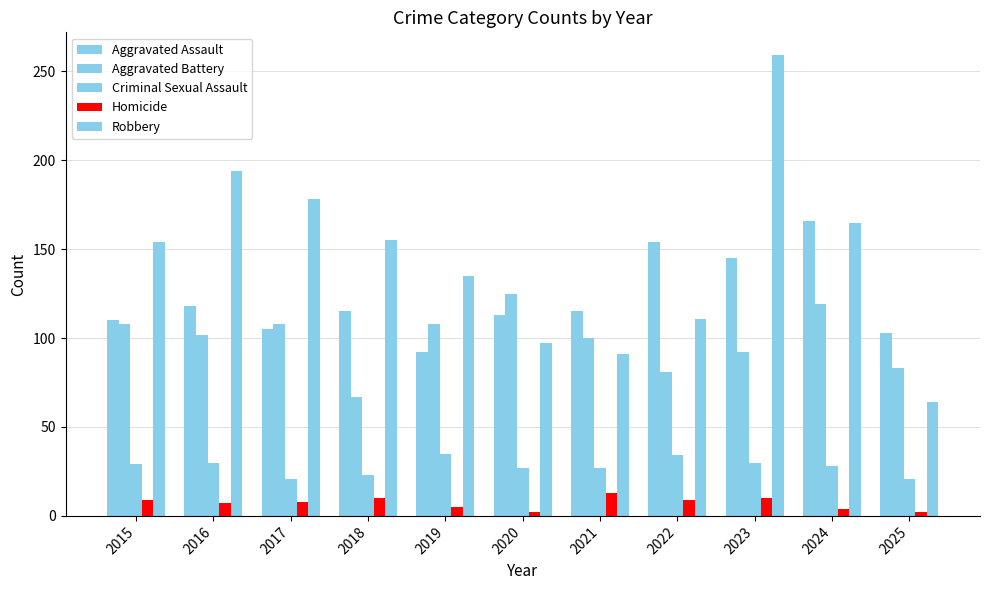

What is the minimum value for Criminal Sexual Assault?

21